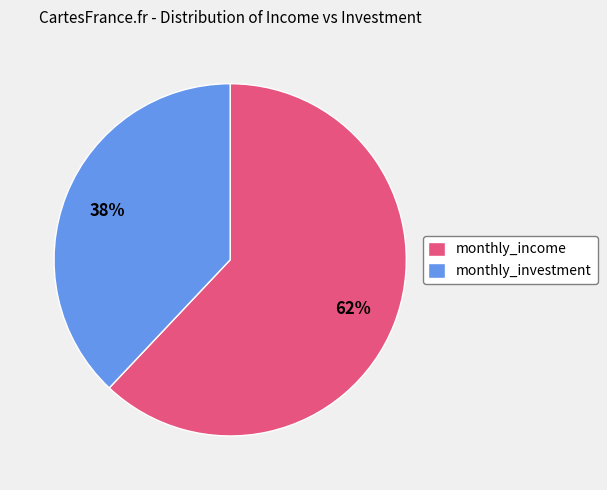

Combined, do monthly_income and monthly_investment account for over 50%?

Yes